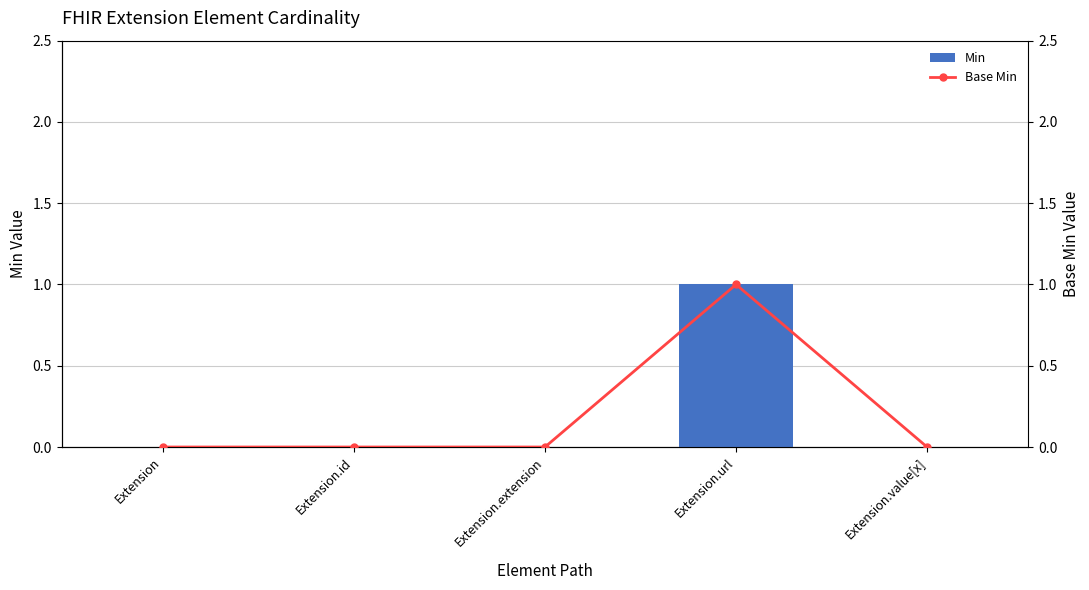

What position from the left is Extension.extension?

3